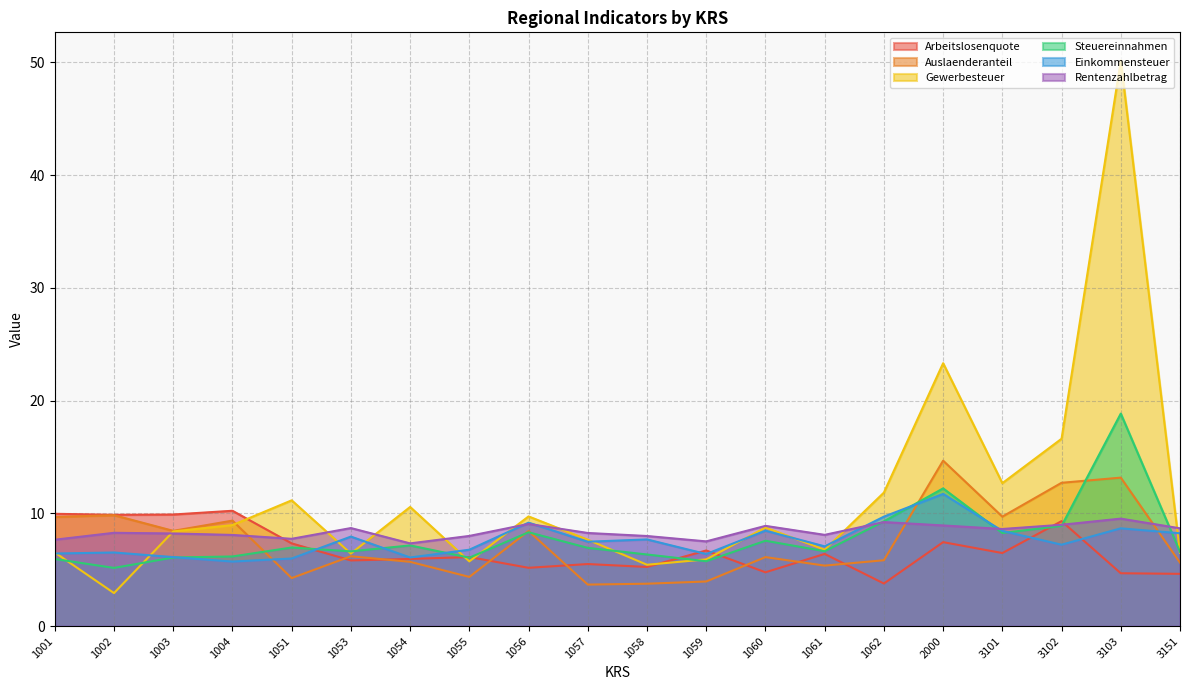

Is it true that Einkommensteuer equals 6.1 at 1003?

True